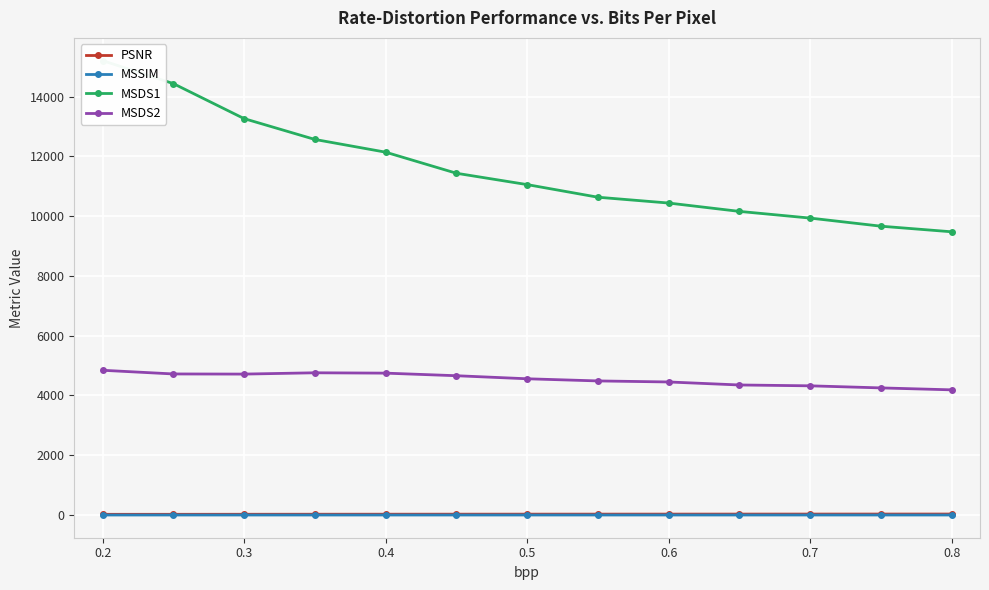

True or false: MSDS2 and PSNR cross at least once.

False